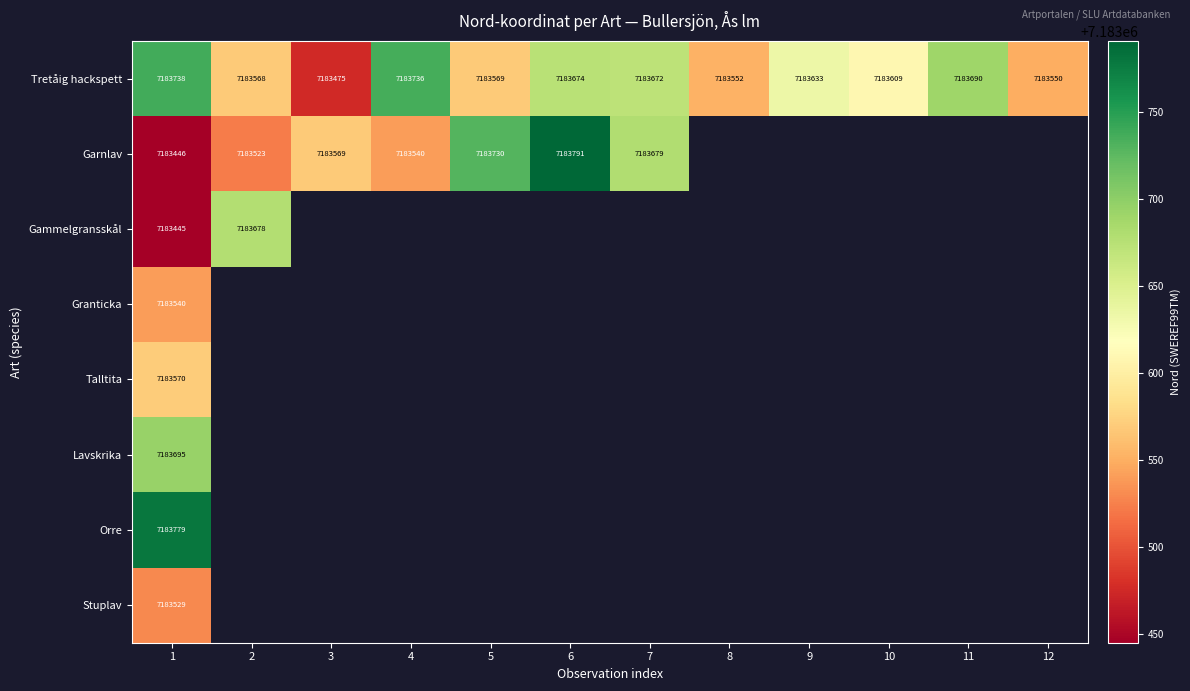

At 1, list the series in order from largest to smallest.

Orre, Tretåig hackspett, Lavskrika, Talltita, Granticka, Stuplav, Garnlav, Gammelgransskål